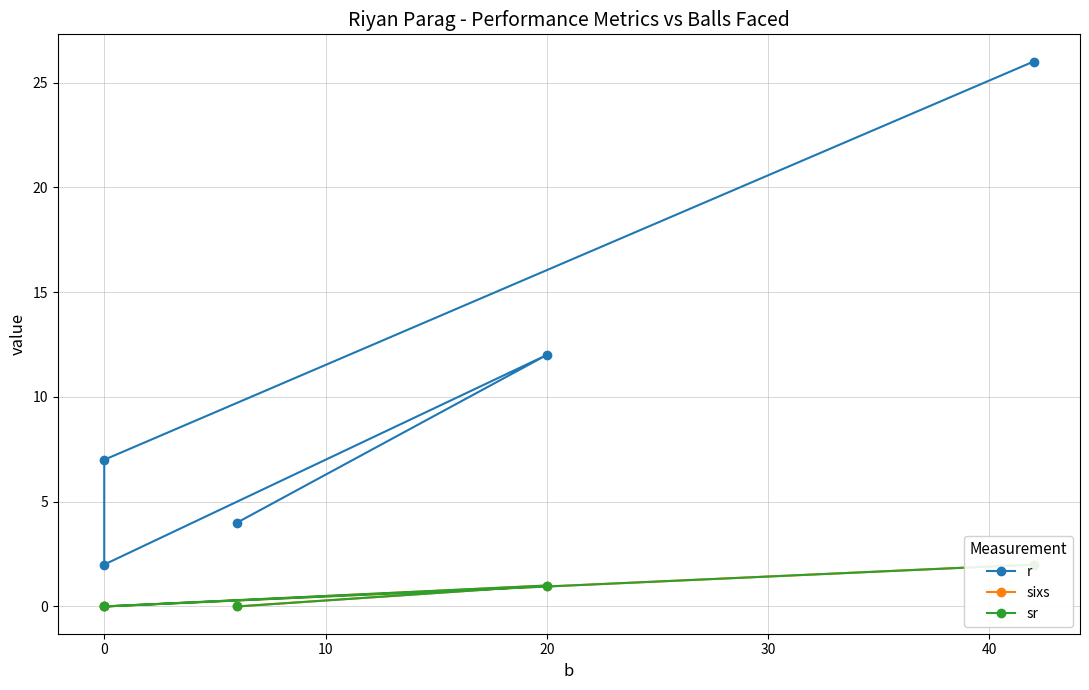

At which label is r closest to 14?

20